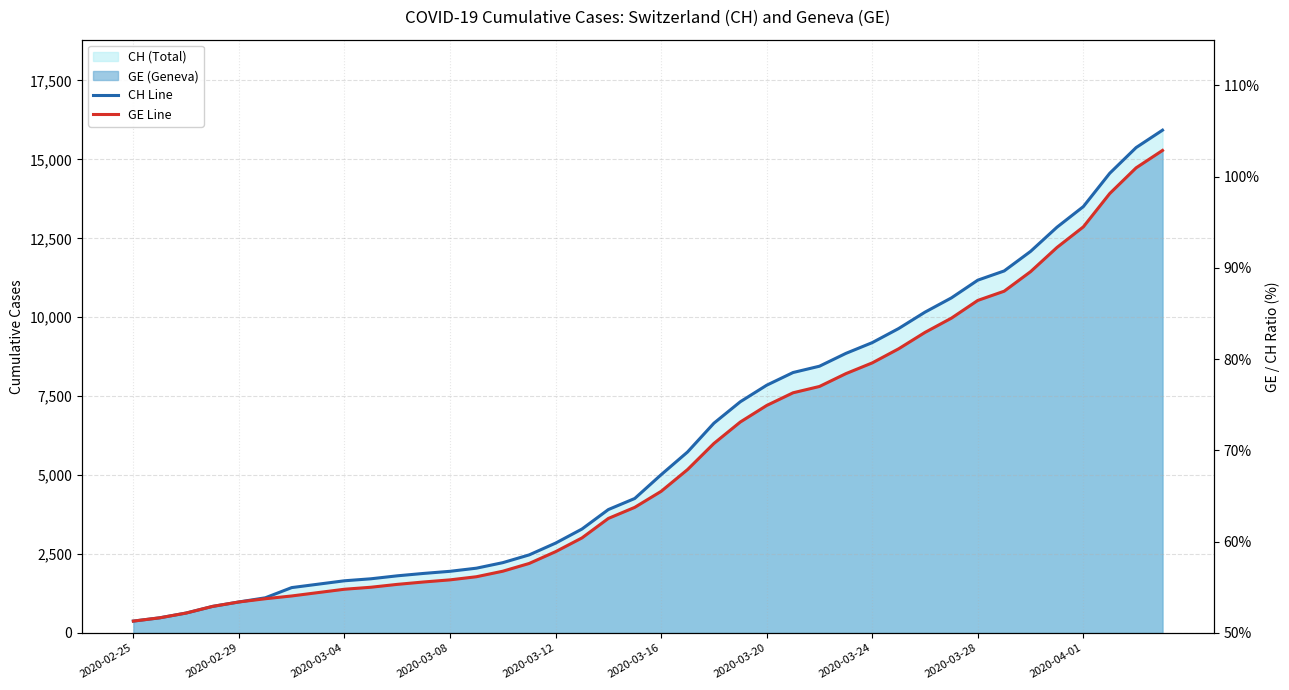

What is the approximate value of CH Line at 2020-03-16?

5012